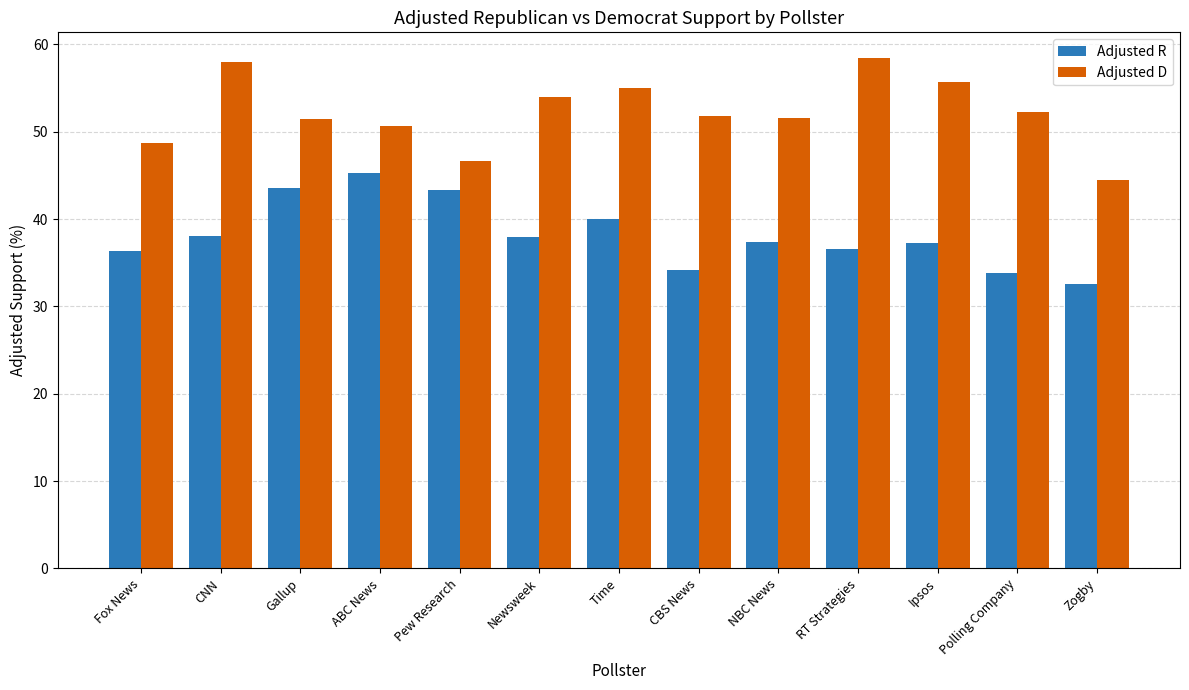

What are all the series names shown in the legend?

Adjusted R, Adjusted D